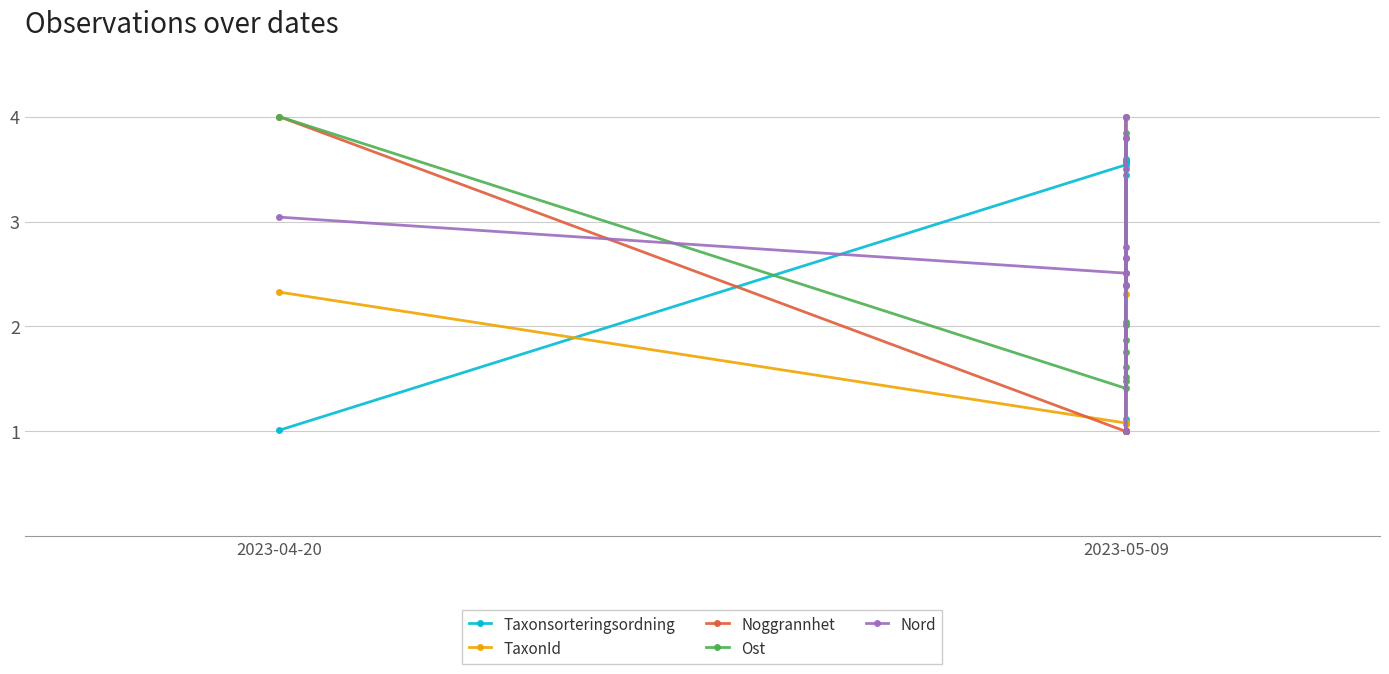

What is the sum of all Ost values?

26.3